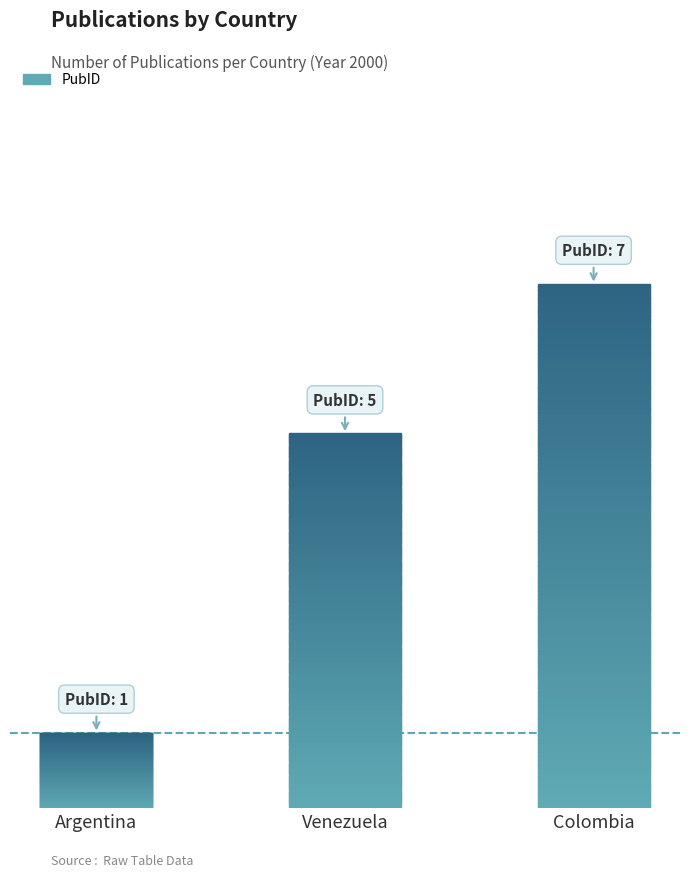

What is the label of the 2nd bar from the left?

Venezuela